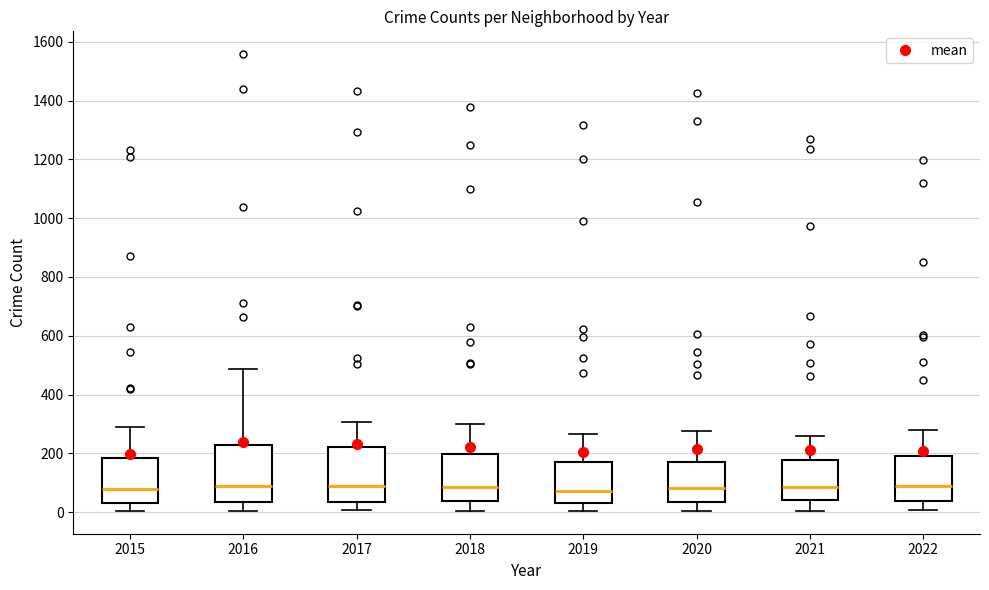

Where is the upper edge of the box at x = 2016 on the y-axis? The values are not printed on the chart, so give them approximately, as read against the axis.

220